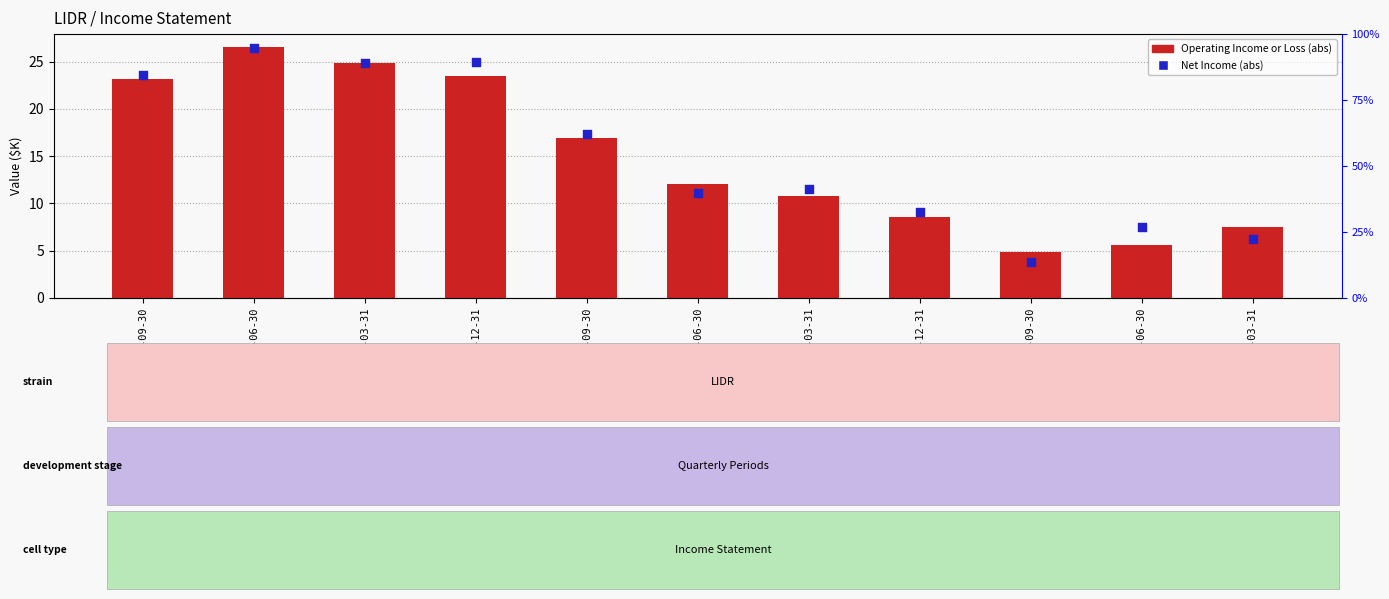

What is the total value across all series at 2020-12-31?

17.7